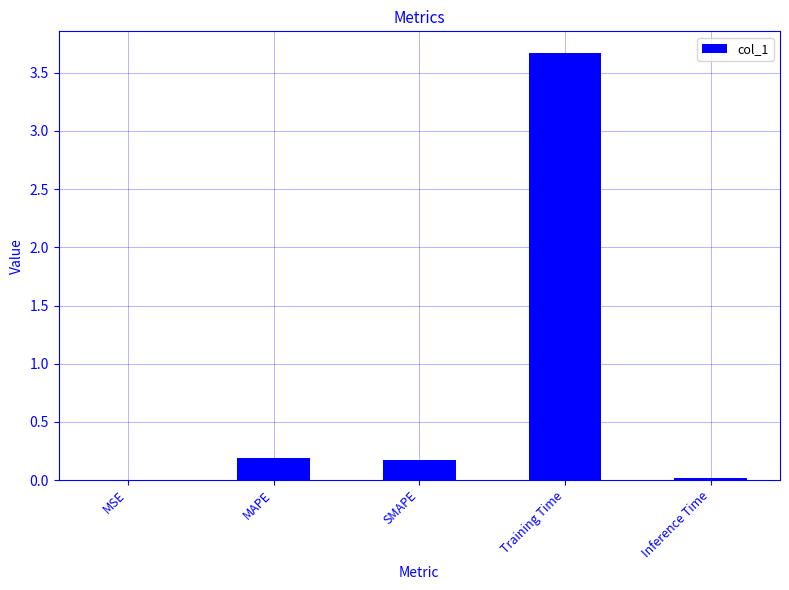

What is the sum of all values?

4.0